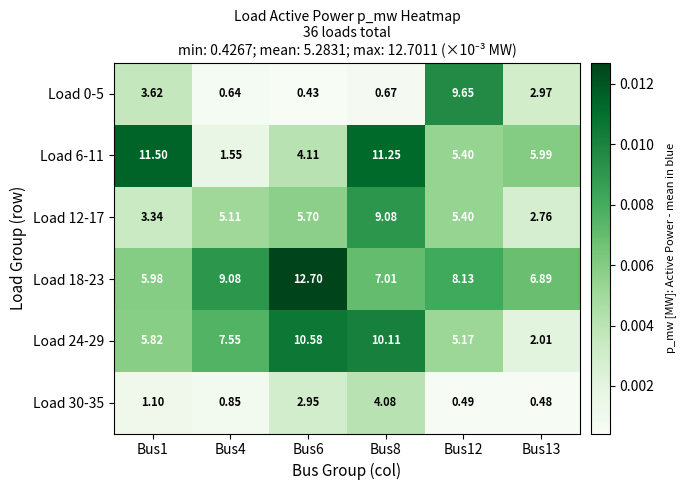

Is the value of Load 30-35 at Bus12 greater than the value of Load 6-11 at Bus12?

No